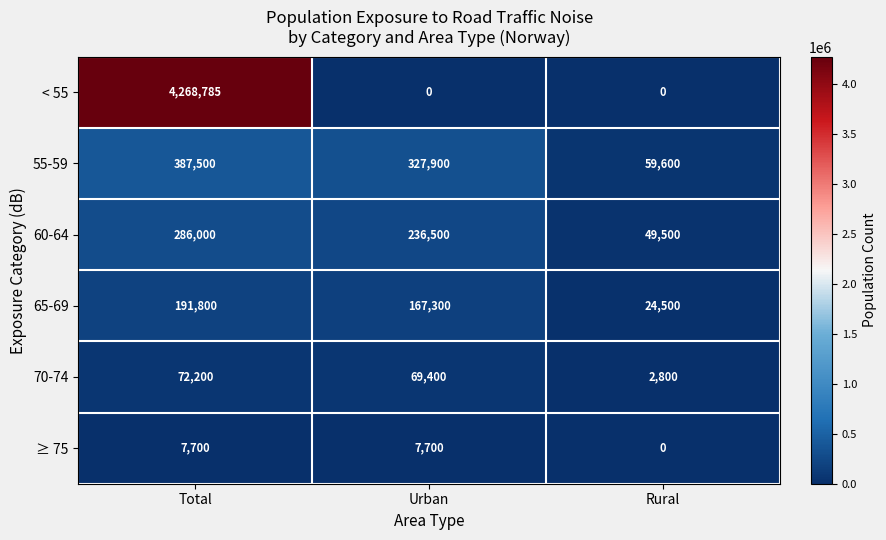

Which series has the largest range (max minus min)?

< 55